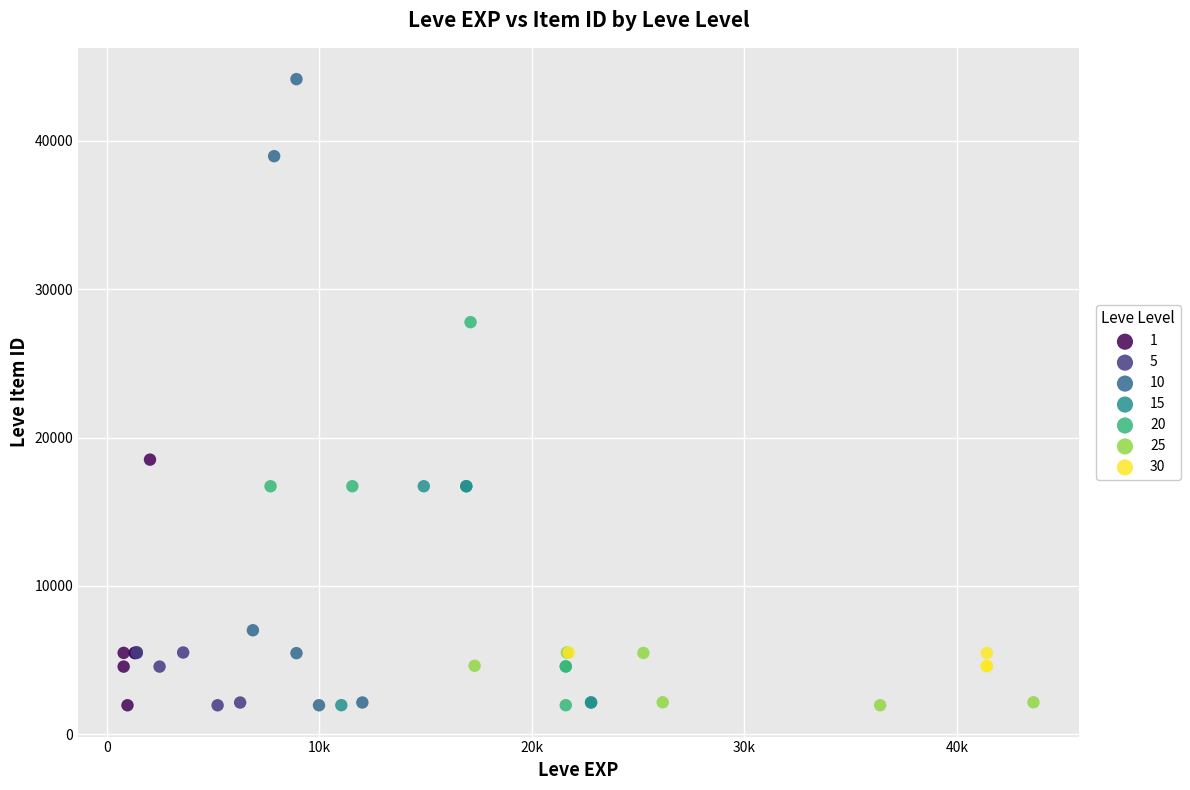

Which series has the largest Y range (max minus min)?

10